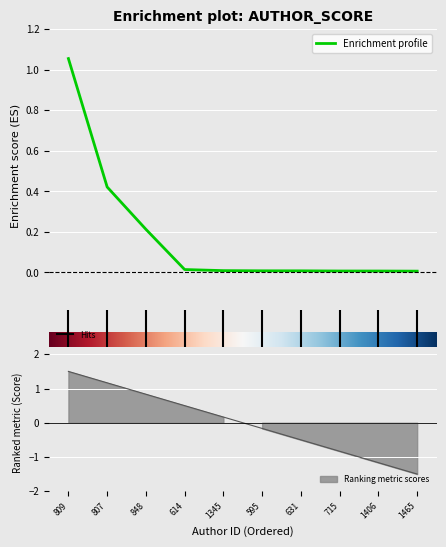

List the labels in order of value, largest first.

809, 807, 848, 614, 1345, 595, 631, 715, 1406, 1465